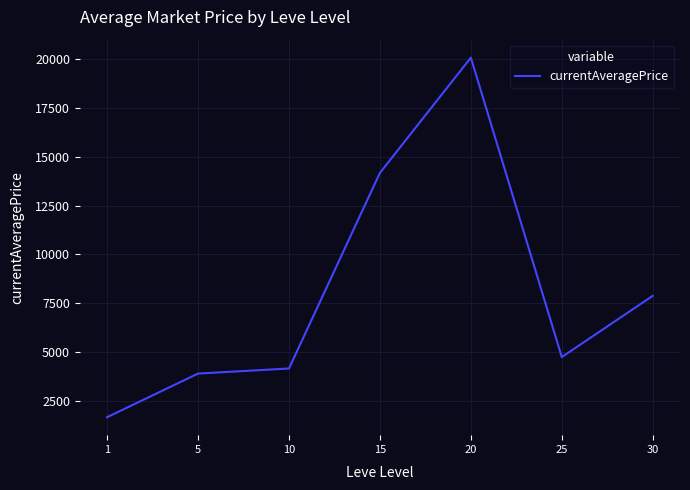

Reading left to right, what are all the values shown in this chart?

1655.0	3890.5	4151.4	14178.8	20087.3	4735.8	7875.9